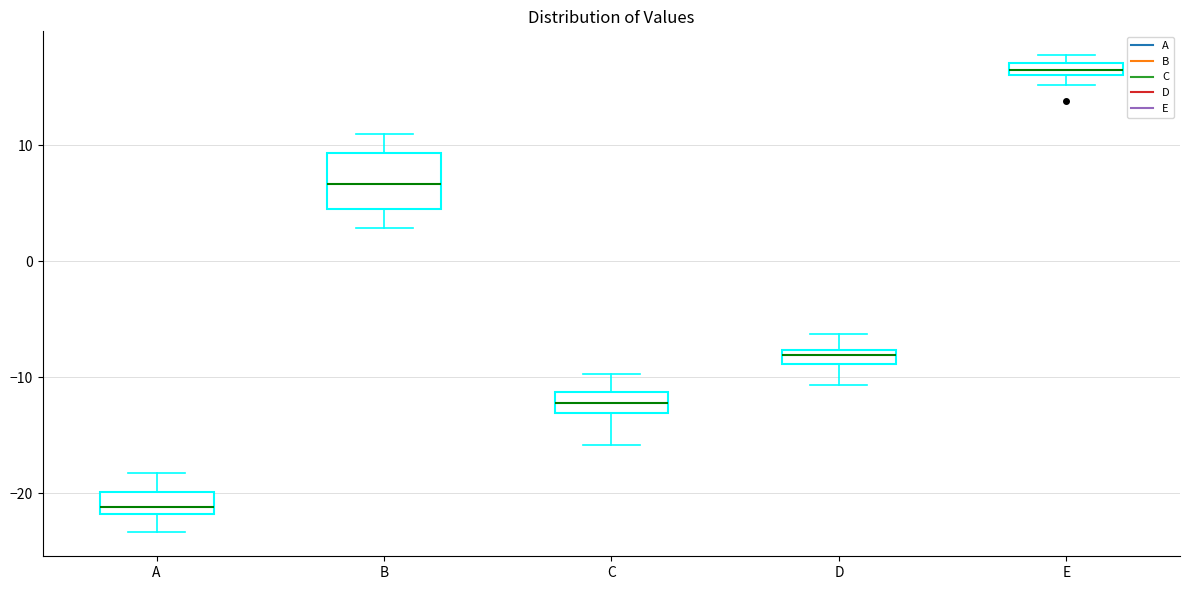

Which box's median line is the highest?

E